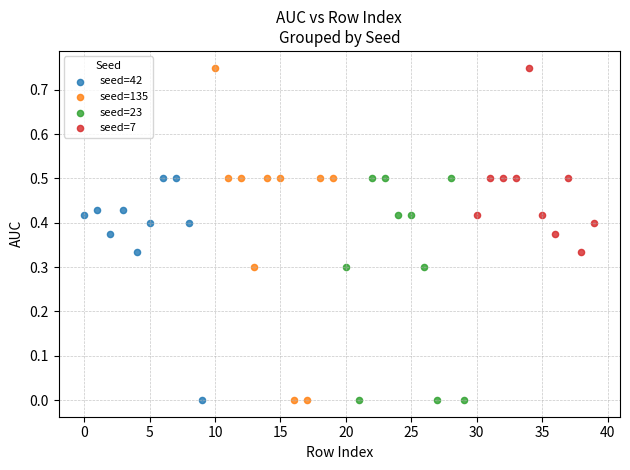

What are all the series names shown in the legend?

seed=42, seed=135, seed=23, seed=7